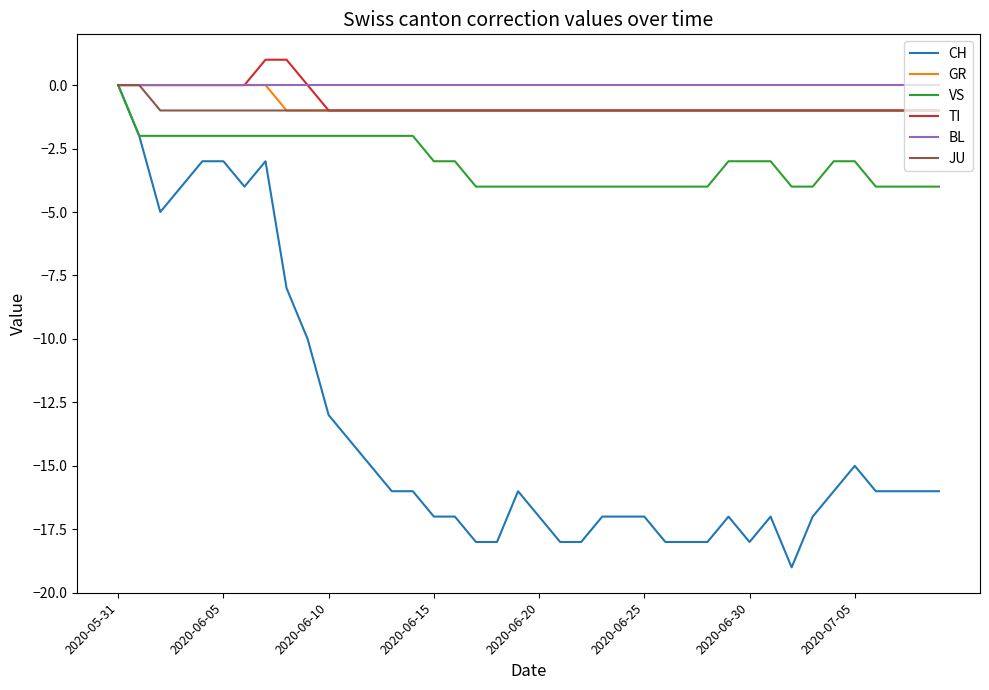

Which series has the largest range (max minus min)?

CH